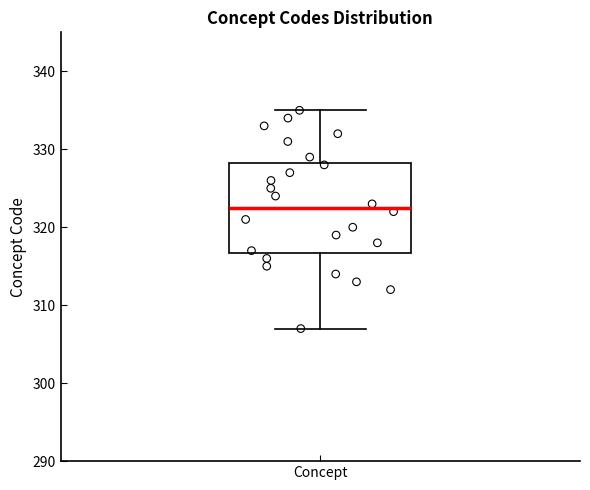

Transcribe this box plot: give where the median line is, the range the box spans, and where the two whiskers end, as read against the y-axis. The values are not printed on the chart, so give them approximately, as read against the axis.

median 323, box 317 to 328, whiskers 307 to 335